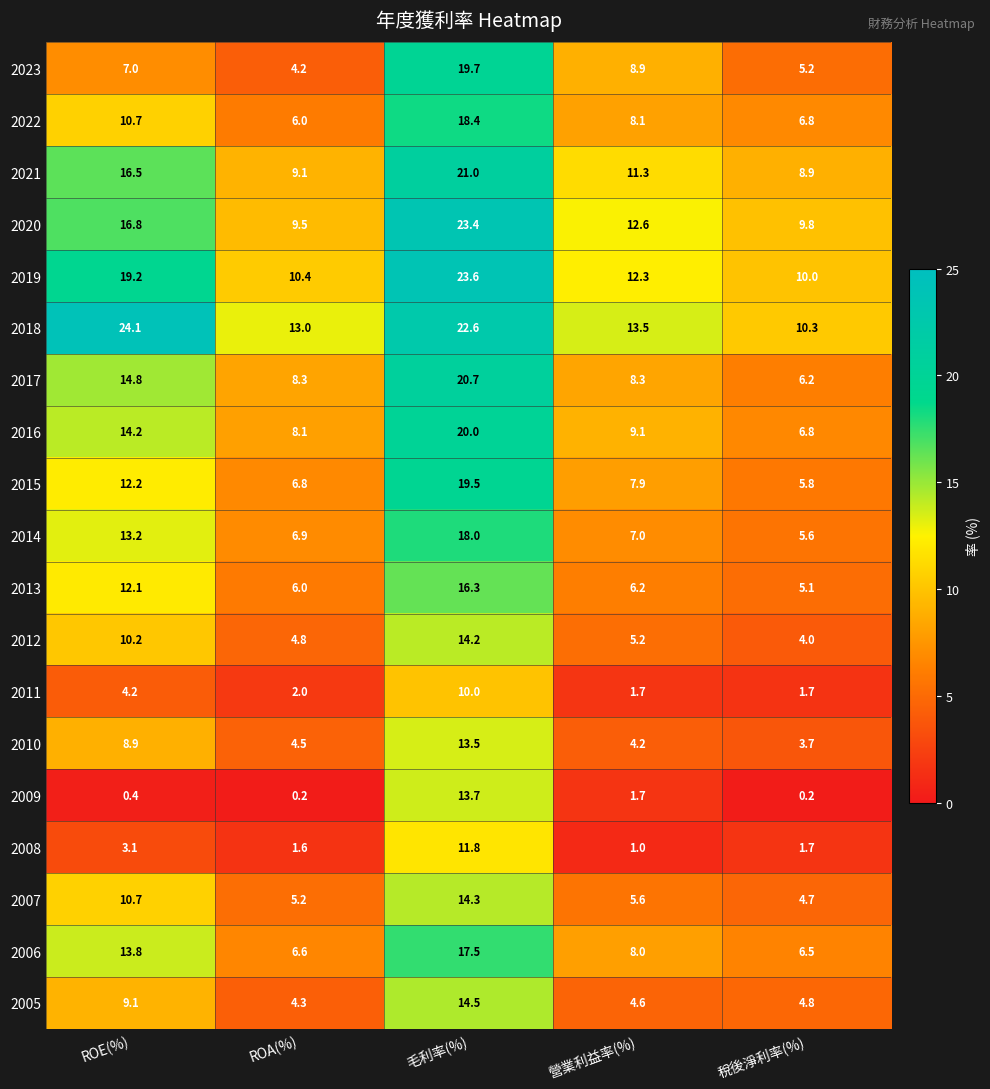

What is the minimum value for 2011?

1.7